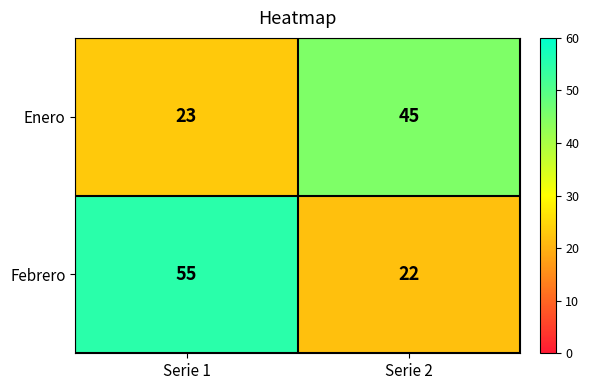

What is the smallest value displayed?

22